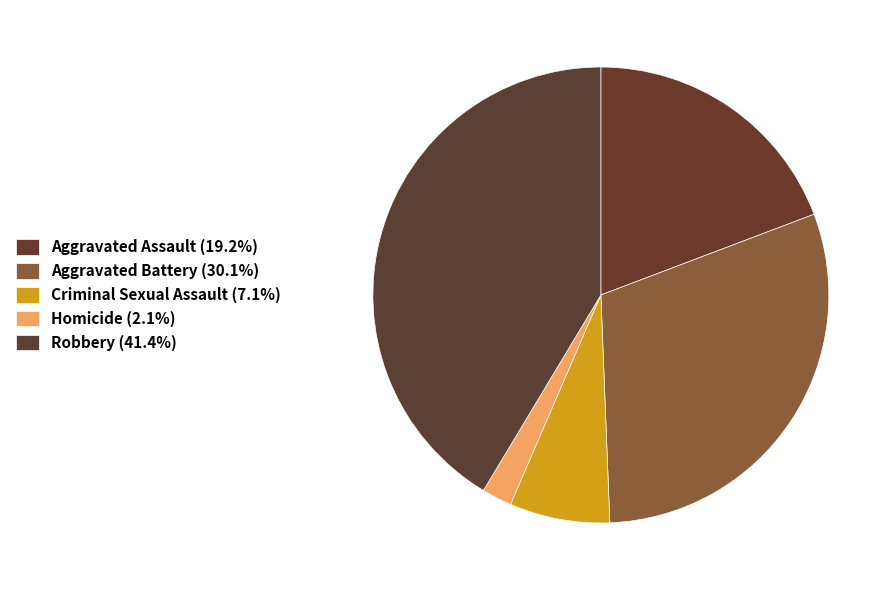

How many segments does this pie chart have?

5